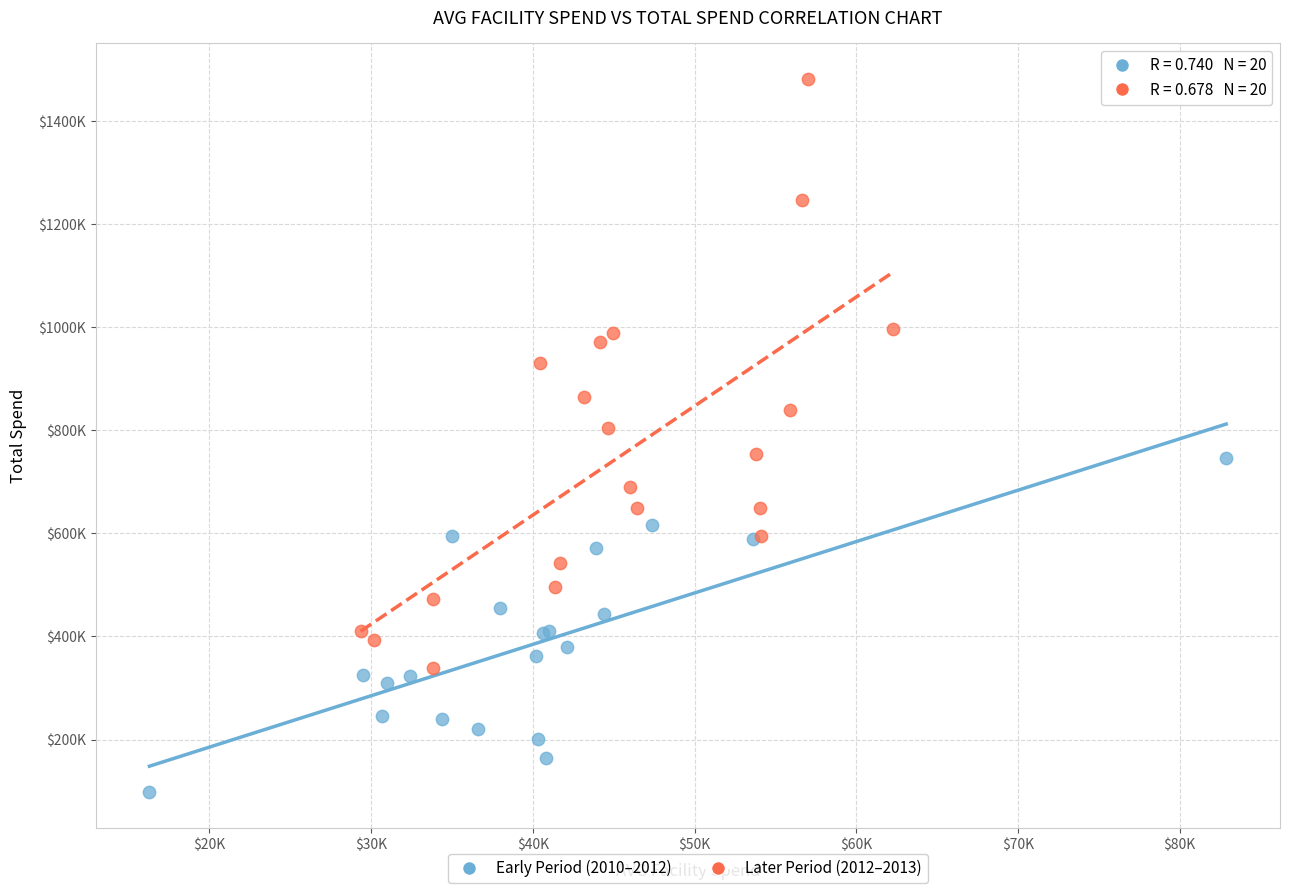

What are all the series names shown in the legend?

Early Period (2010–2012), Later Period (2012–2013)